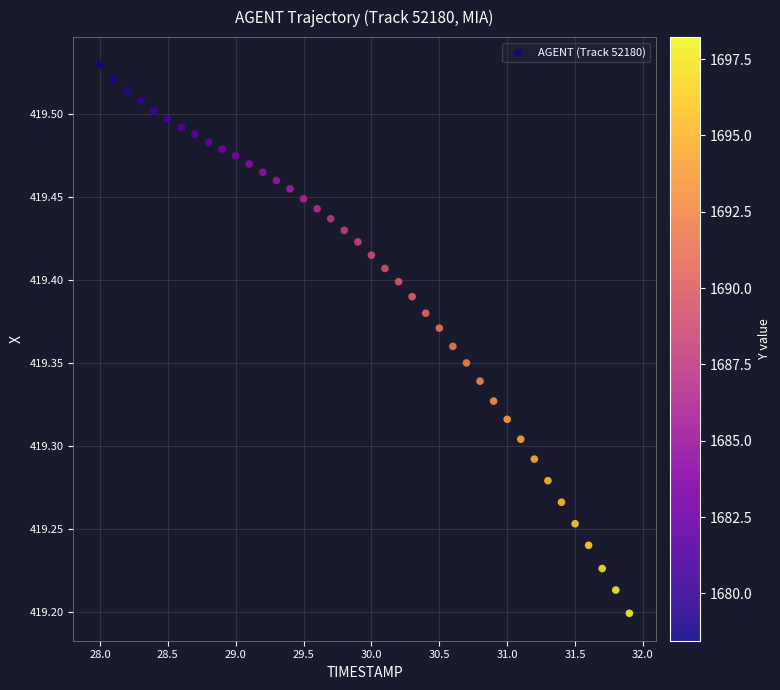

What is the range of X values (max minus min)?

3.9